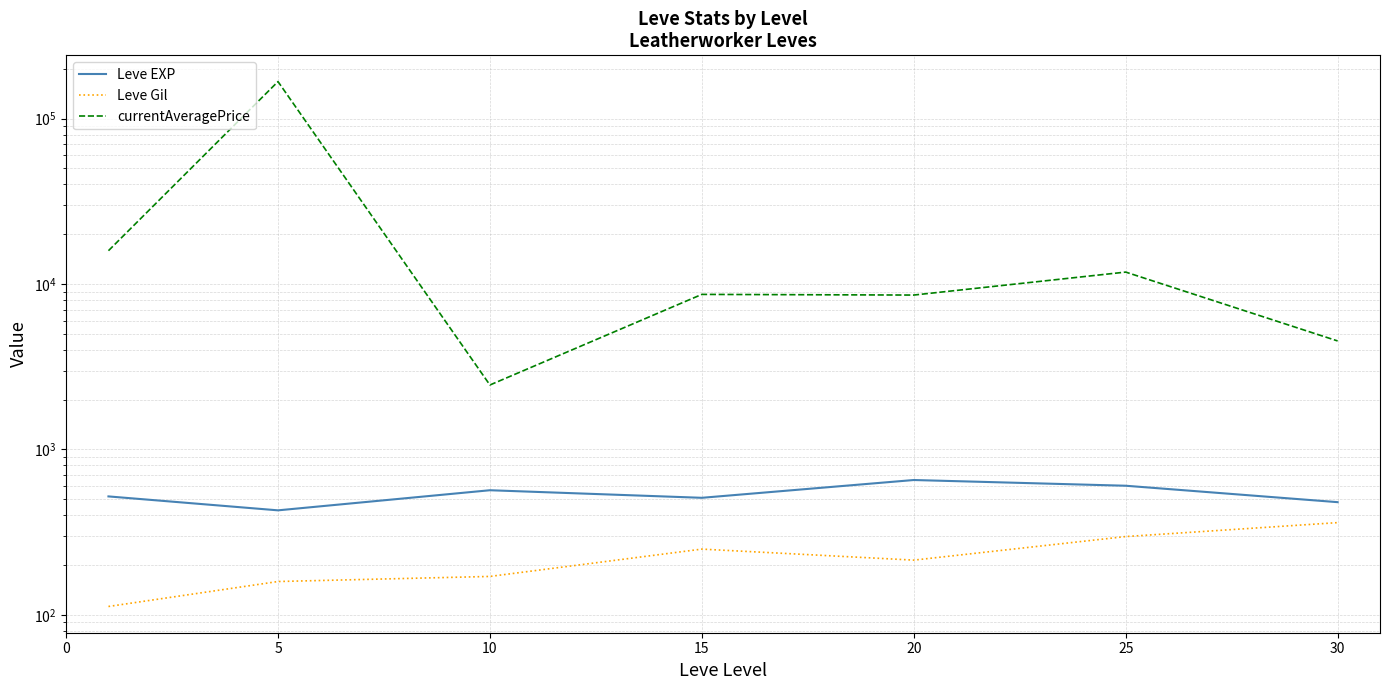

Which category has the highest value across all series?

5